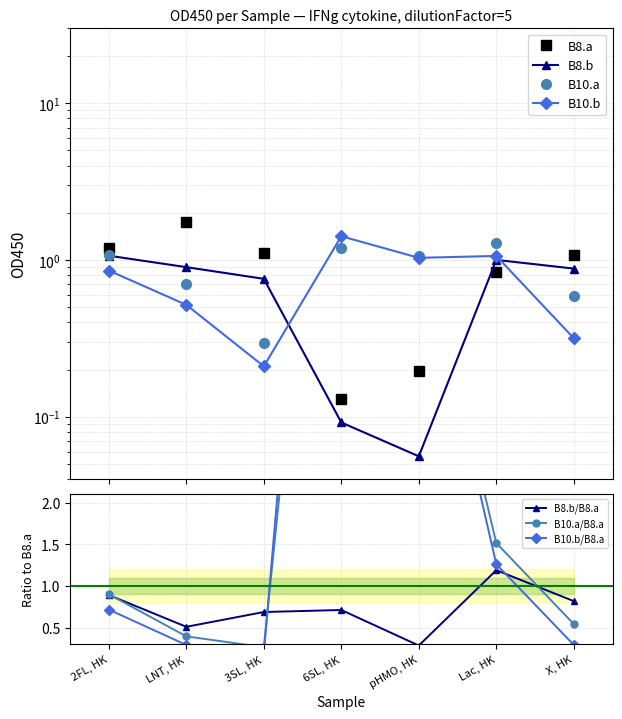

What is the label of the 6th point from the right?

LNT, HK